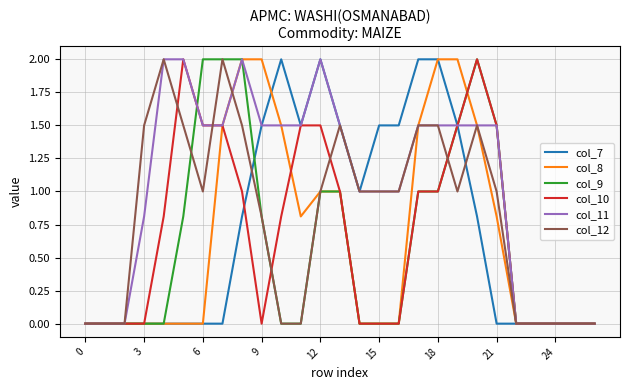

What is the highest value of the col_7 series?

2.0